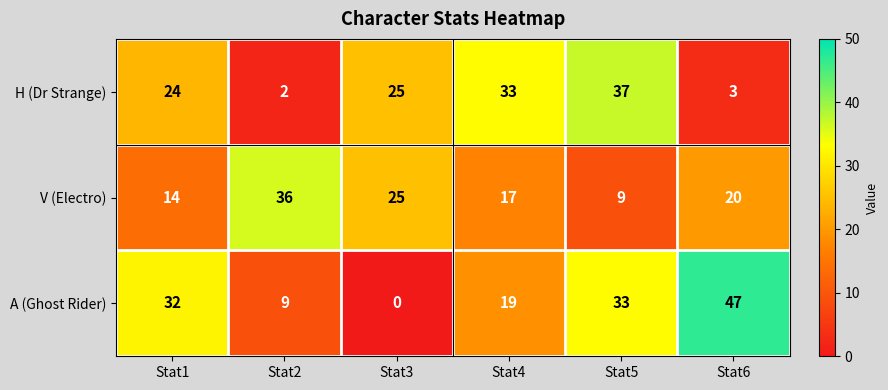

Reading right to left, what are all the values shown in this chart?

H (Dr Strange): Stat6=3	Stat5=37	Stat4=33	Stat3=25	Stat2=2	Stat1=24
V (Electro): Stat6=20	Stat5=9	Stat4=17	Stat3=25	Stat2=36	Stat1=14
A (Ghost Rider): Stat6=47	Stat5=33	Stat4=19	Stat3=0	Stat2=9	Stat1=32